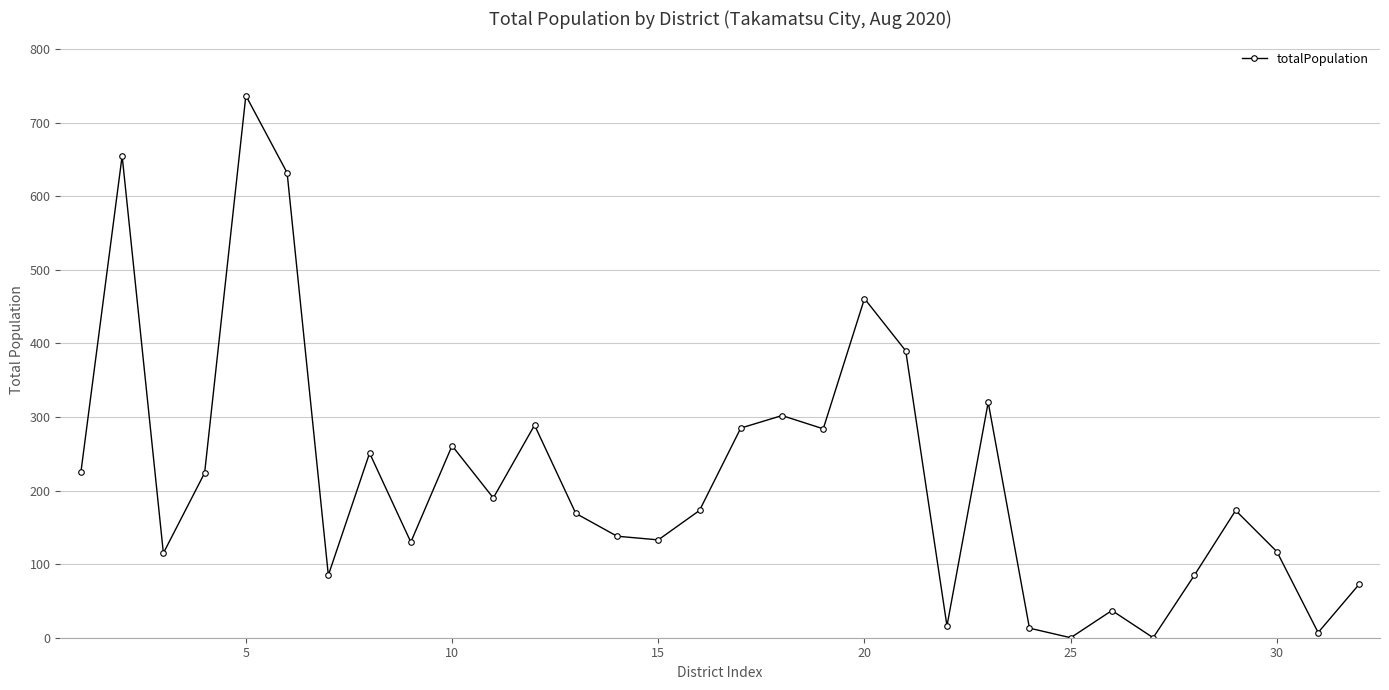

What is the maximum value shown in the chart?

737